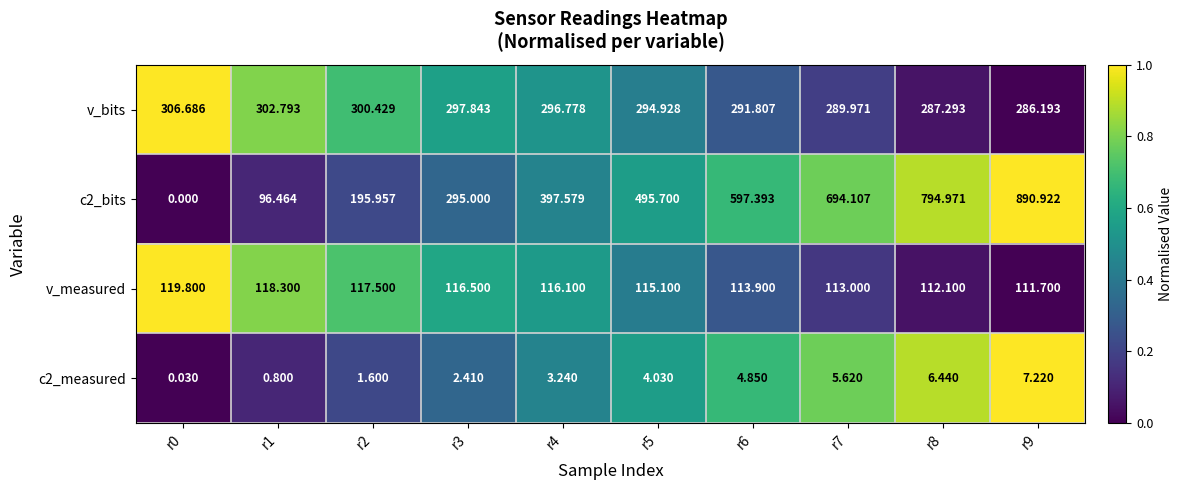

Is the value of c2_bits at r4 greater than the value of v_measured at r7?

Yes